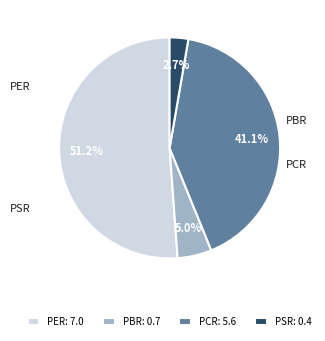

Which category has the biggest portion of the pie?

PER